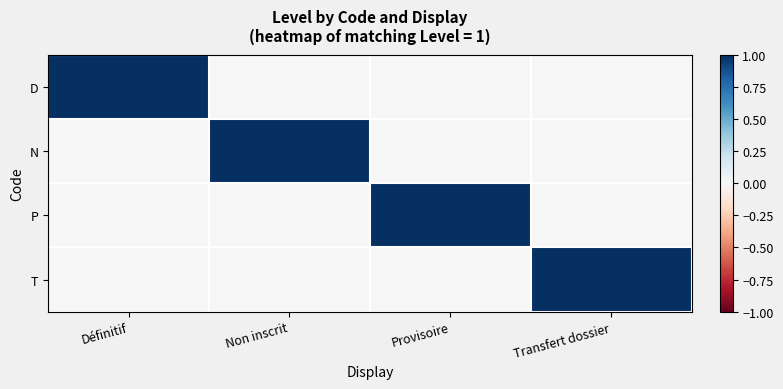

Reading right to left, what are all the values shown in this chart?

D: Transfert dossier=0	Provisoire=0	Non inscrit=0	Définitif=1
N: Transfert dossier=0	Provisoire=0	Non inscrit=1	Définitif=0
P: Transfert dossier=0	Provisoire=1	Non inscrit=0	Définitif=0
T: Transfert dossier=1	Provisoire=0	Non inscrit=0	Définitif=0